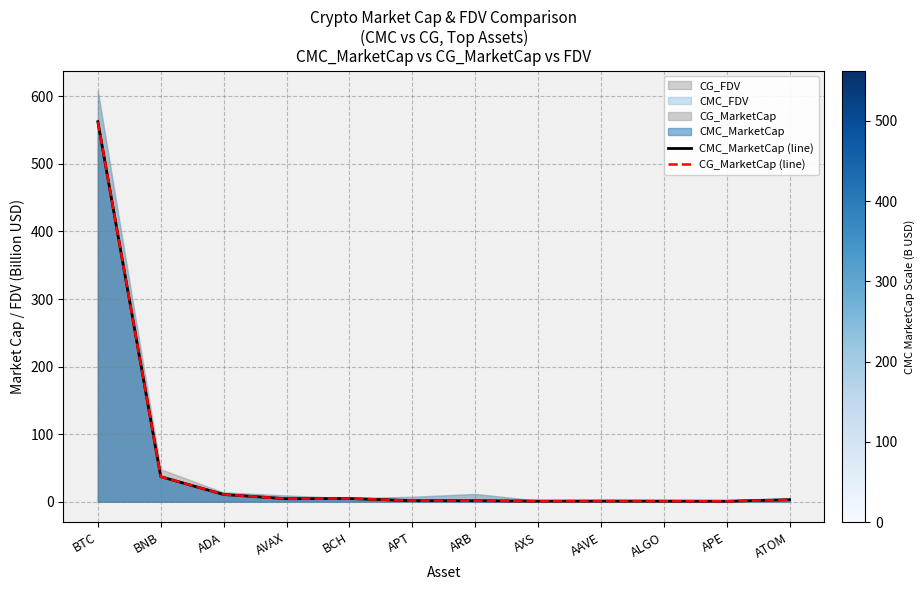

How many data points in CMC_MarketCap (line) are less than 3?

6